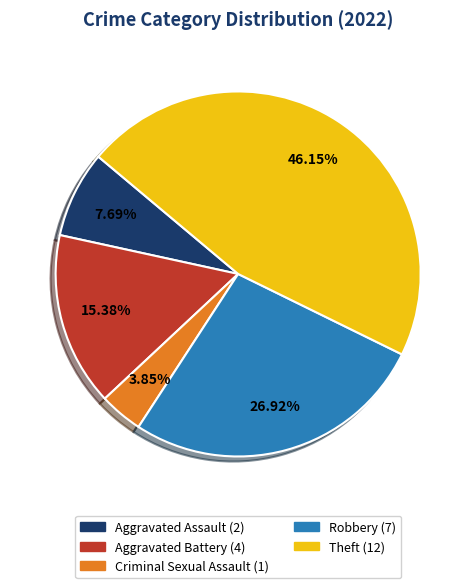

Does any single category account for the majority?

No